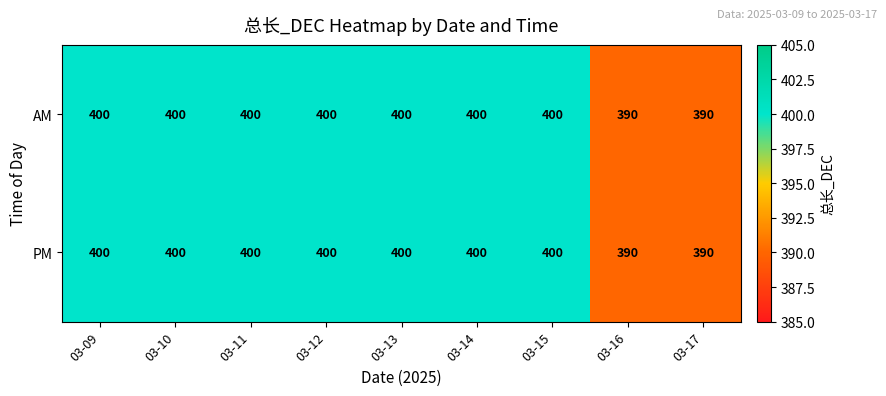

Reading right to left, what are all the values shown in this chart?

AM: 390	390	400	400	400	400	400	400	400
PM: 390	390	400	400	400	400	400	400	400